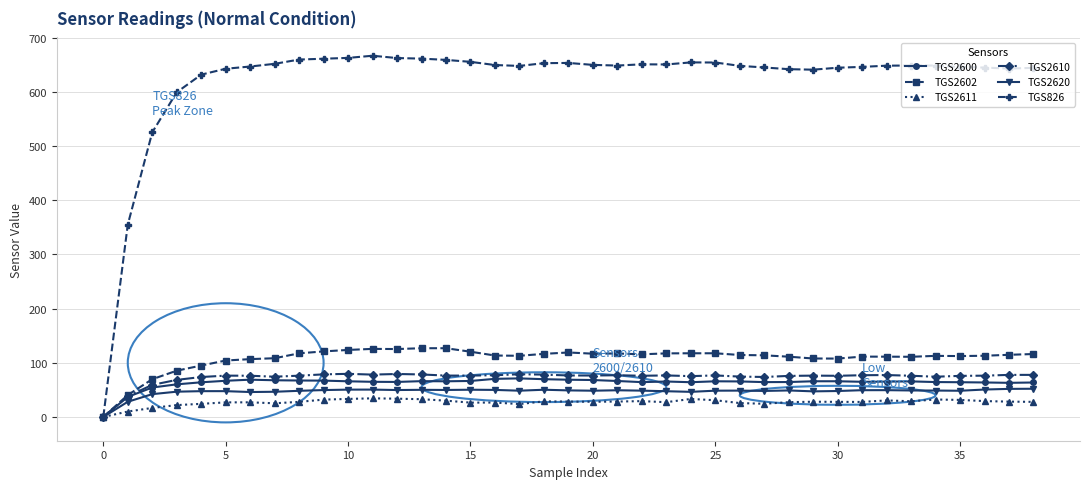

What is the value of the TGS826 point at the 19th from the left?

653.2